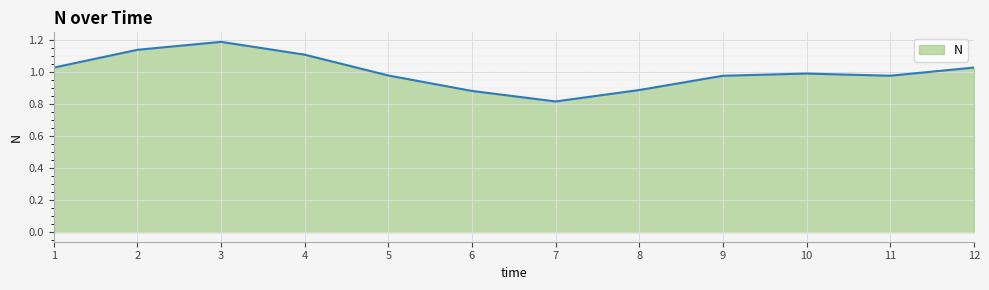

What is the maximum value shown in the chart?

1.2